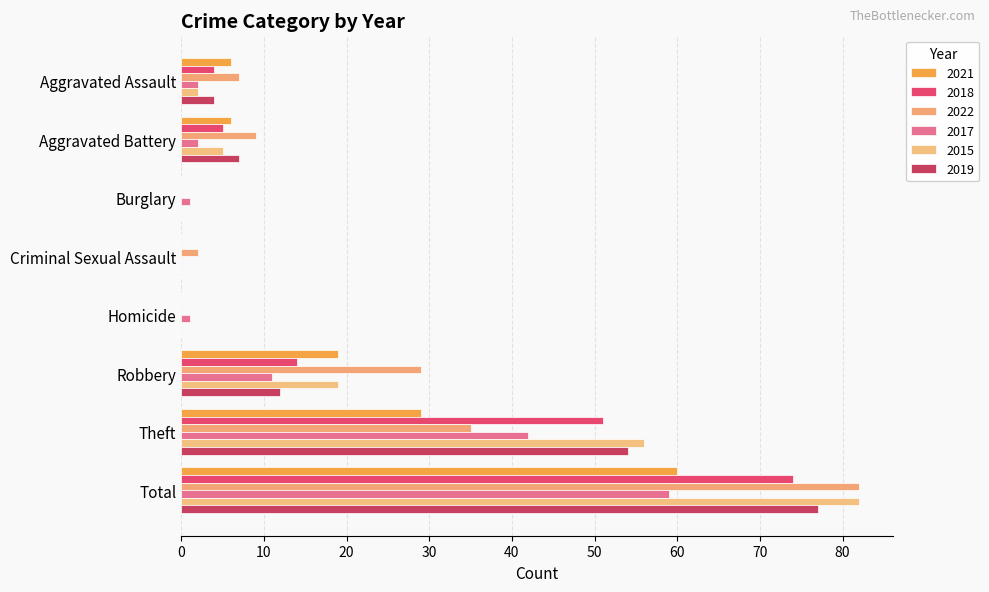

Which category has the highest value in the 2017 series?

Total